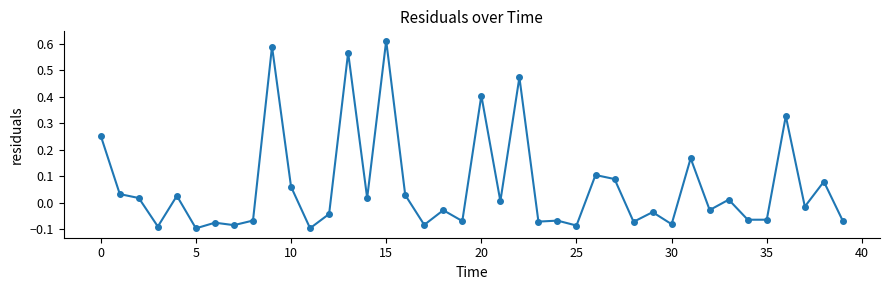

What is the sum of all values?

2.5